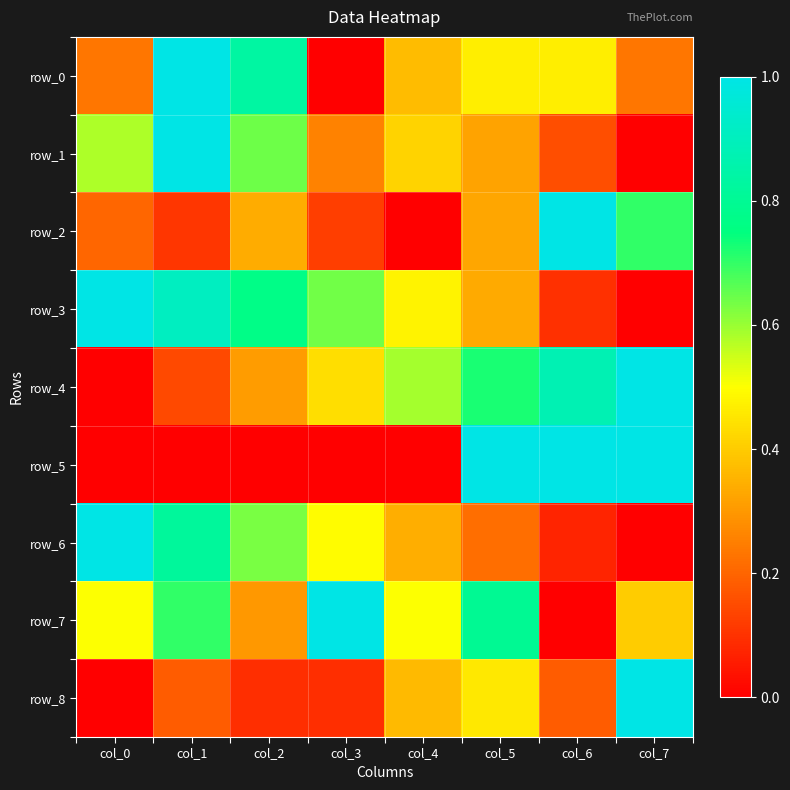

Rank the categories by row_6 value from lowest to highest.

col_7, col_6, col_5, col_4, col_3, col_2, col_1, col_0